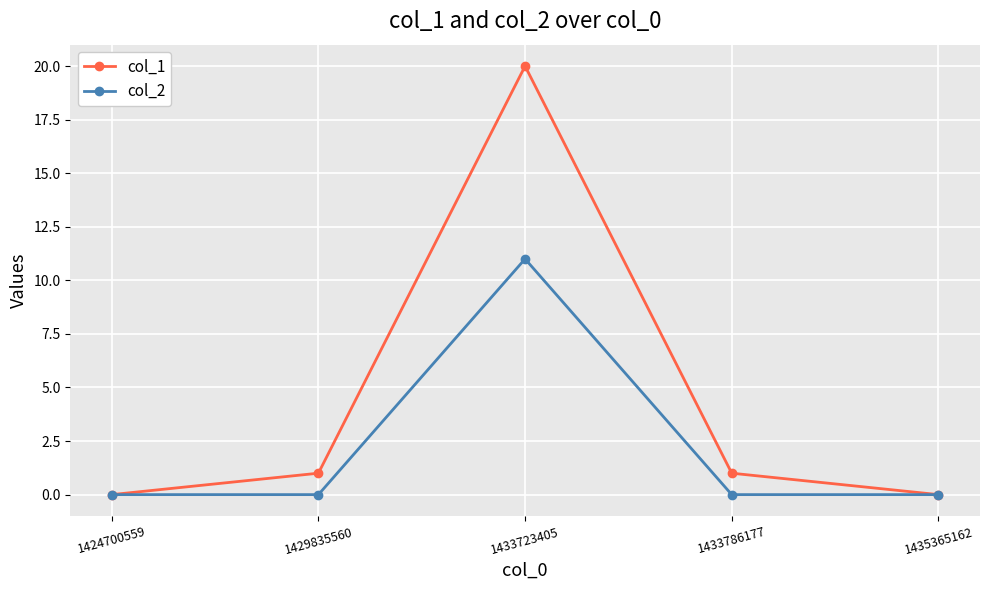

What is the difference between the col_1 values at 1435365162 and 1429835560?

1